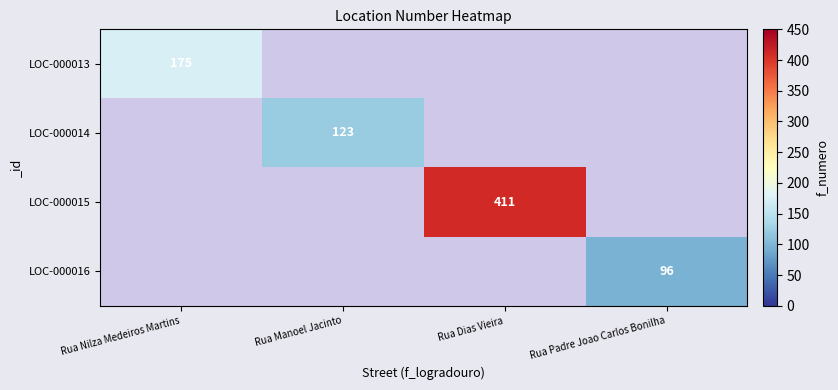

The value of LOC-000016 at Rua Padre Joao Carlos Bonilha is 96. True or false?

True